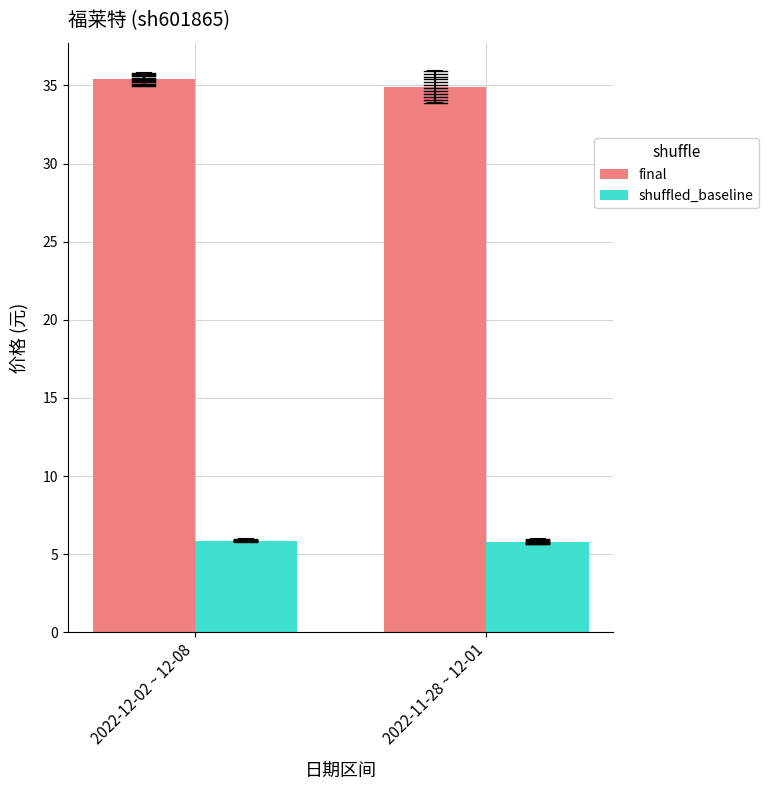

The value of shuffled_baseline at 2022-11-28 ~ 12-01 is 5.8. True or false?

True